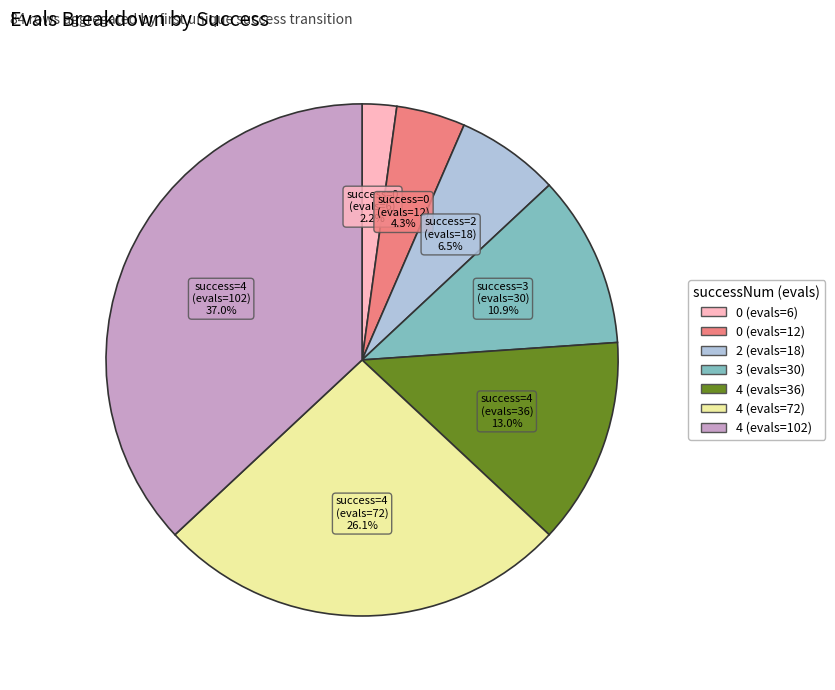

Count the number of slices in the pie.

7